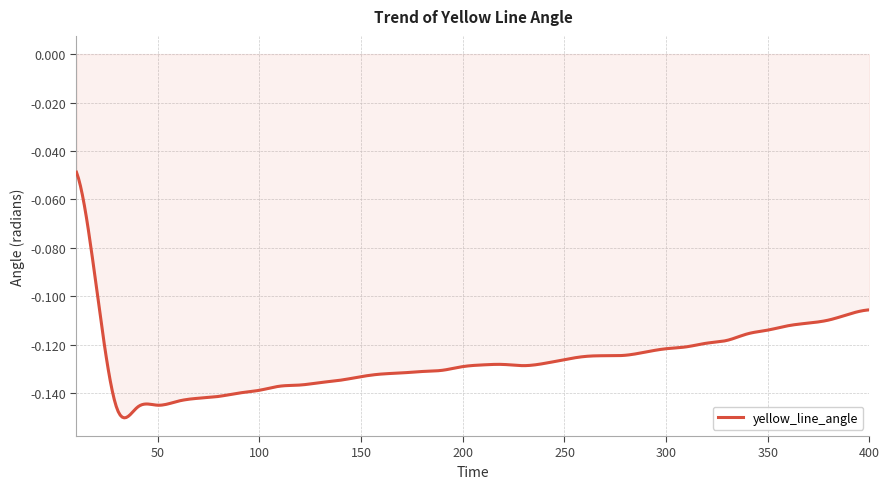

Does the chart have visible grid lines?

Yes